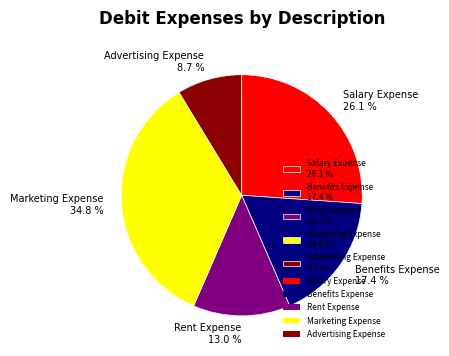

Rank the categories by value from highest to lowest.

Marketing Expense, Salary Expense, Benefits Expense, Rent Expense, Advertising Expense